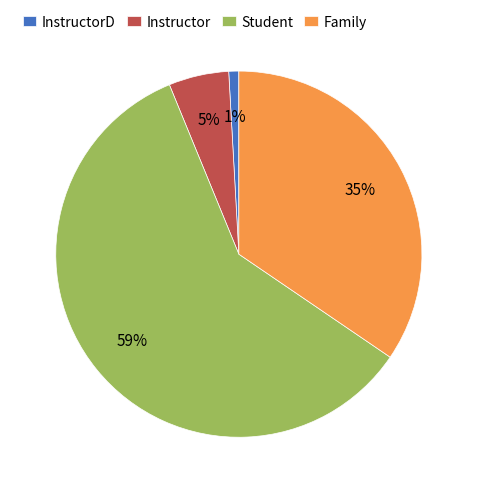

Does Student account for over 50% of the chart?

Yes